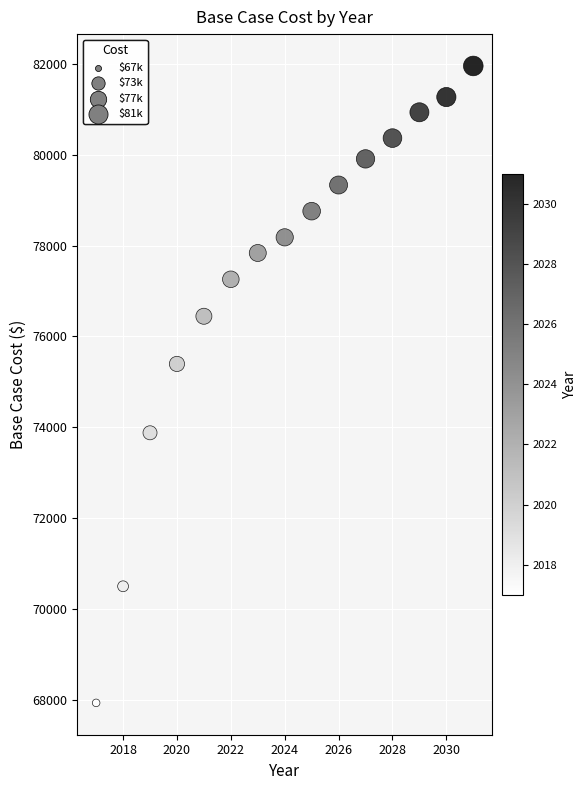

What is the range of X values (max minus min)?

14.0